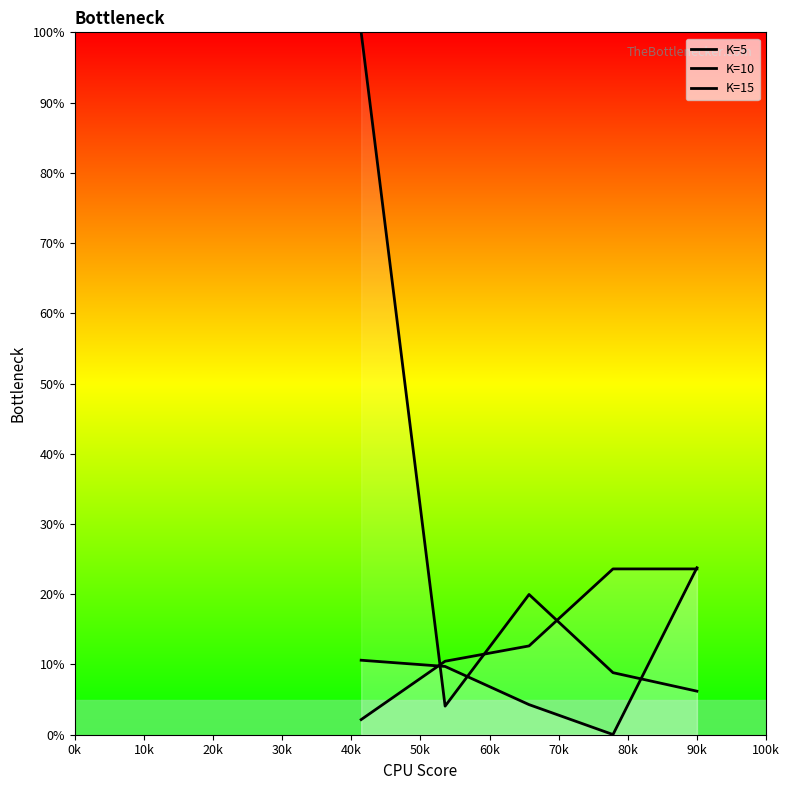

How many categories are shown in the chart?

5